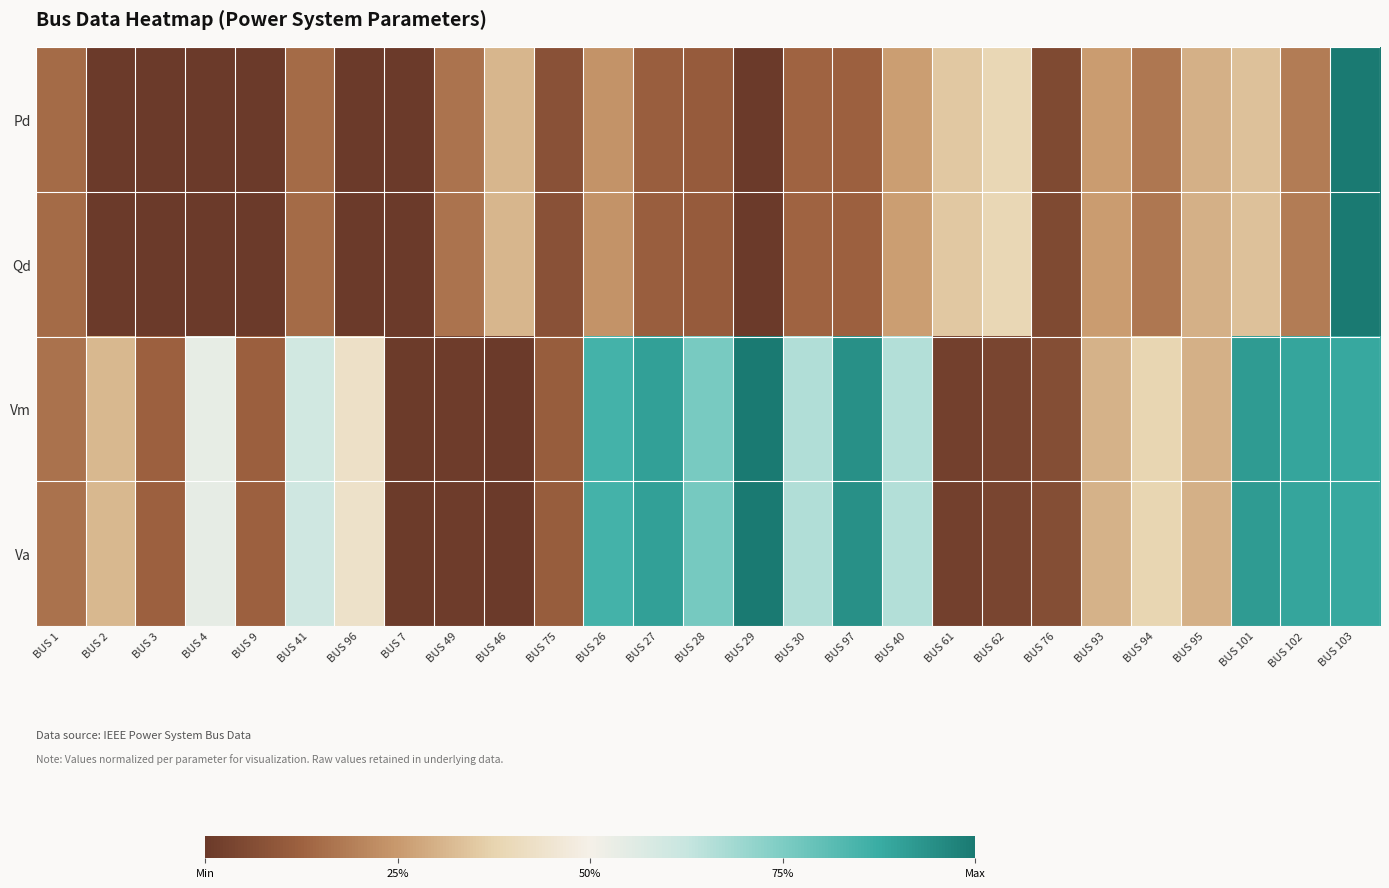

Between BUS 4 and BUS 40, which series saw the biggest shift?

Qd